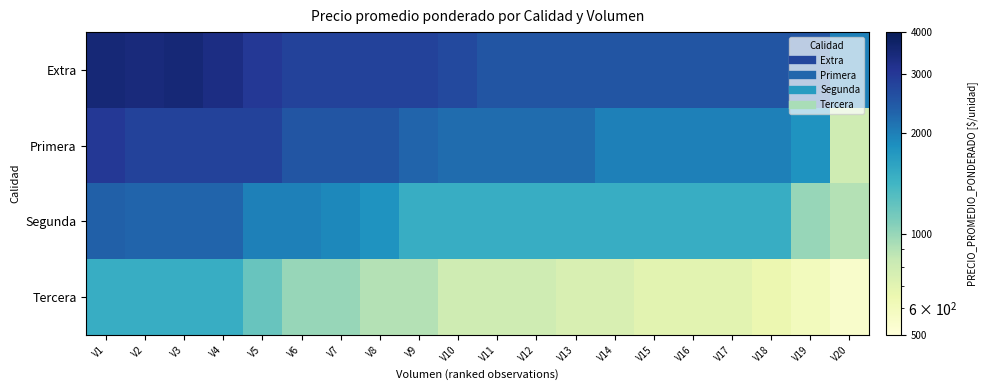

Which series has the largest range (max minus min)?

Primera